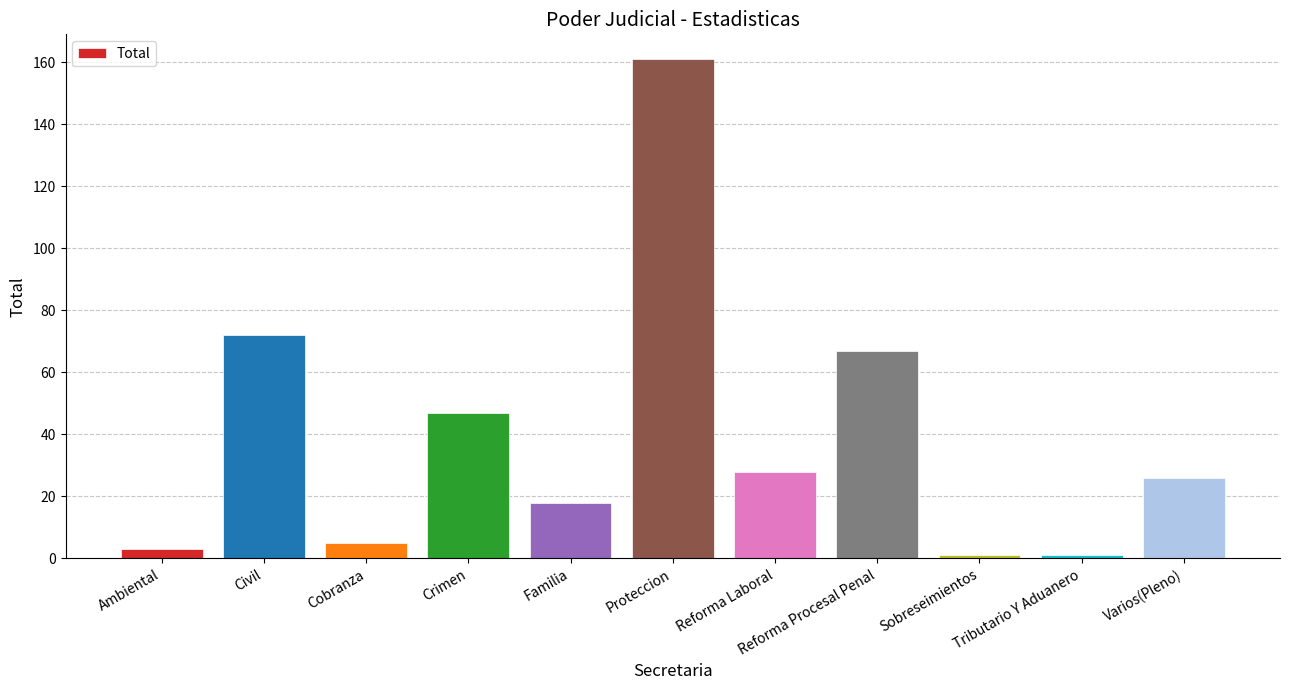

What is the maximum value shown in the chart?

161